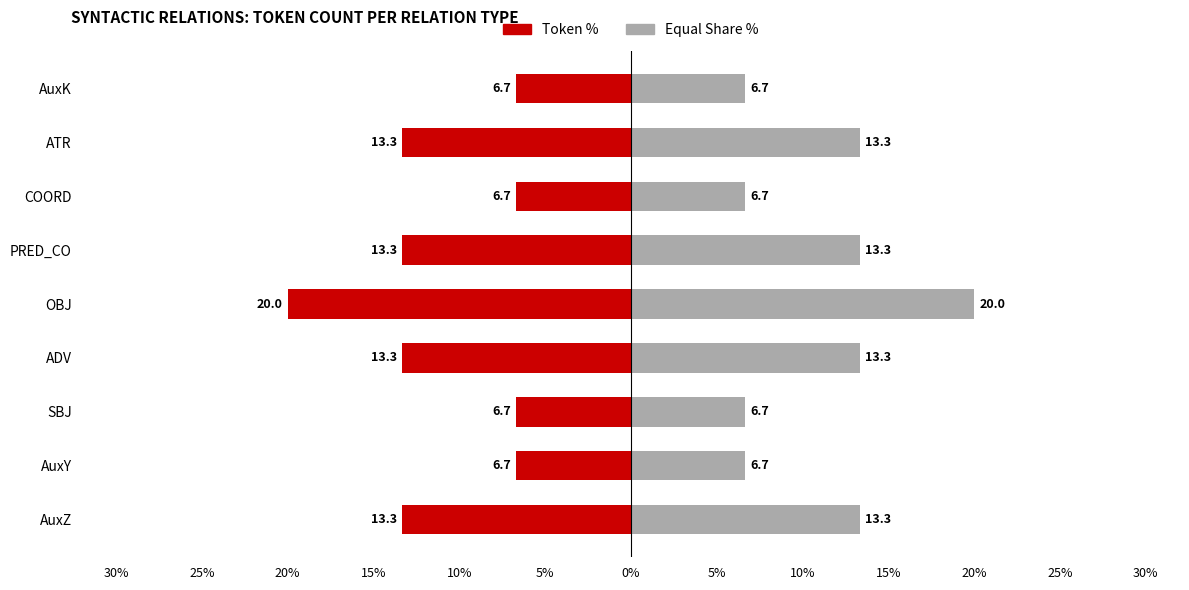

What is the average value of the Equal Share % series?

11.1